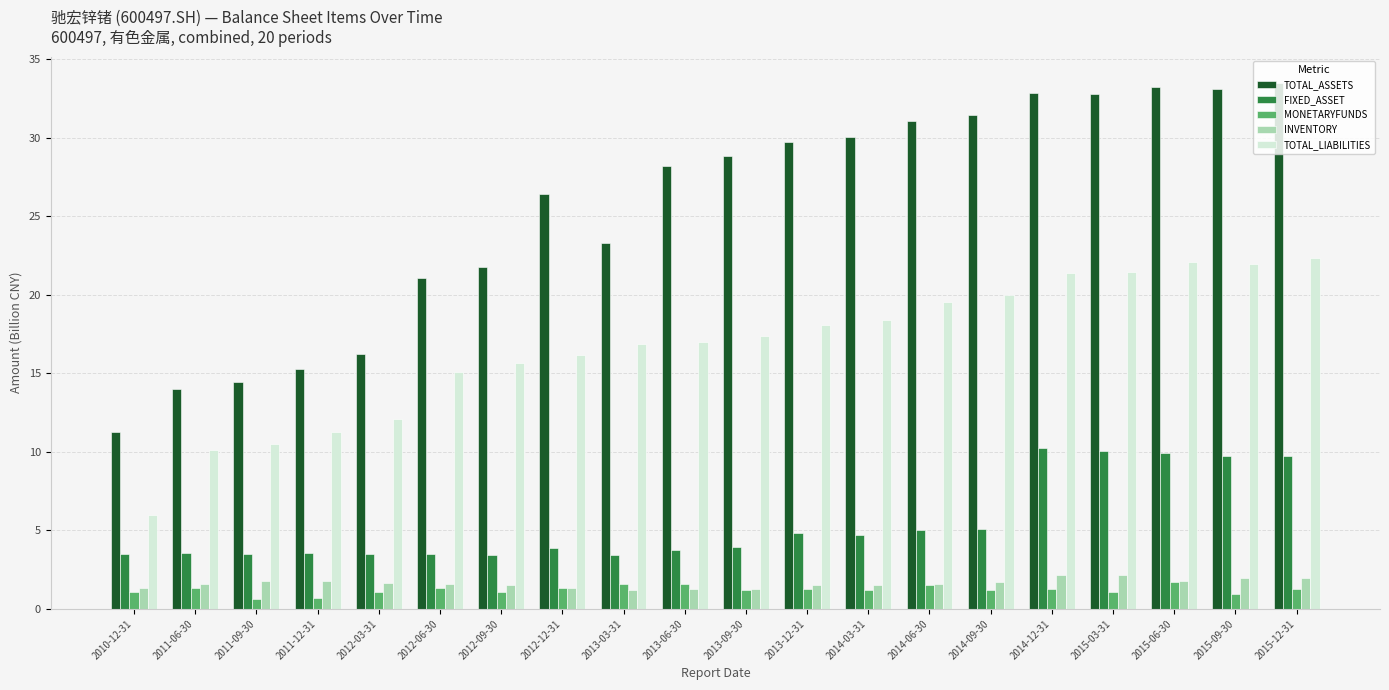

Are the bars grouped side by side (vs. stacked)?

Yes